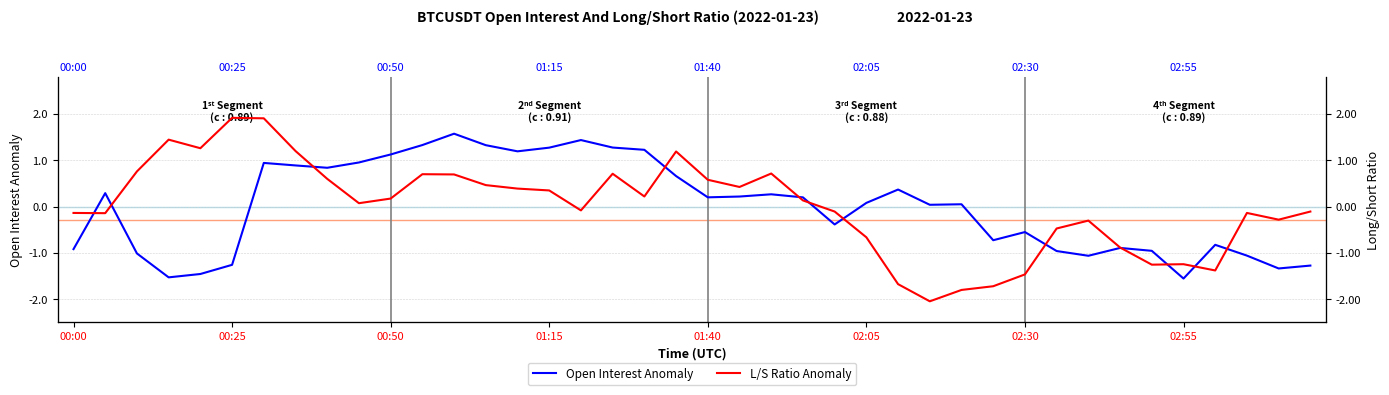

What is the difference between the maximum and minimum values in the L/S Ratio Anomaly series?

4.0